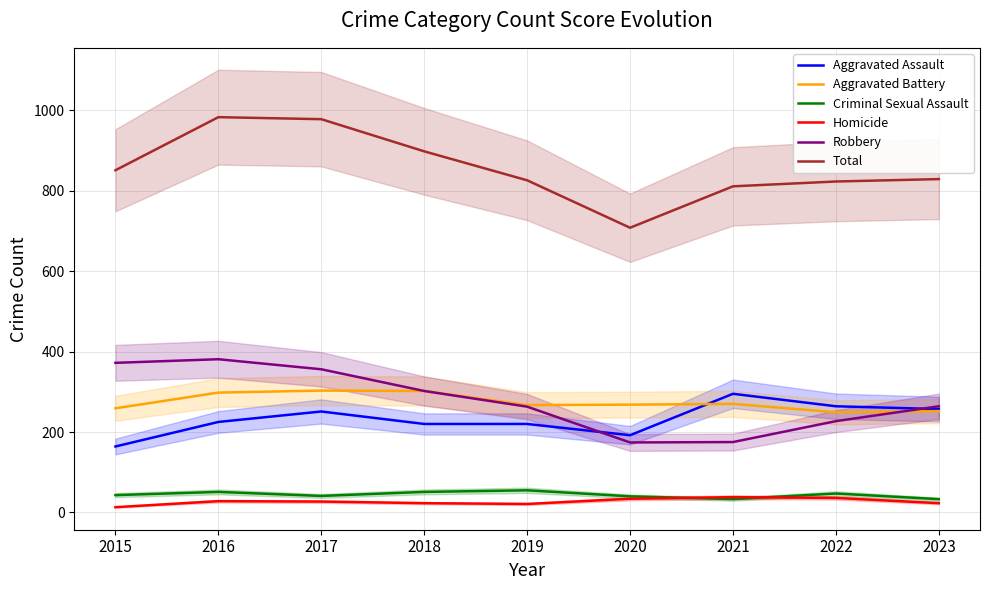

How many series are shown in this chart?

6